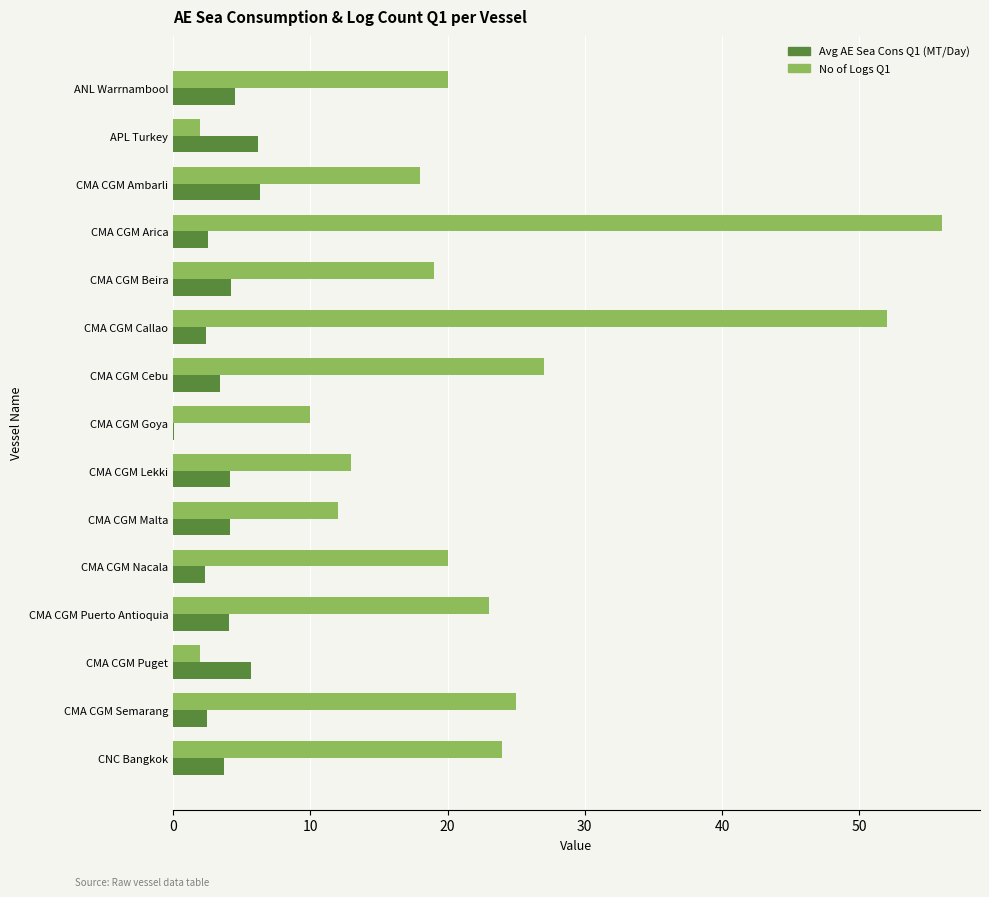

Count the number of data series in this chart.

2